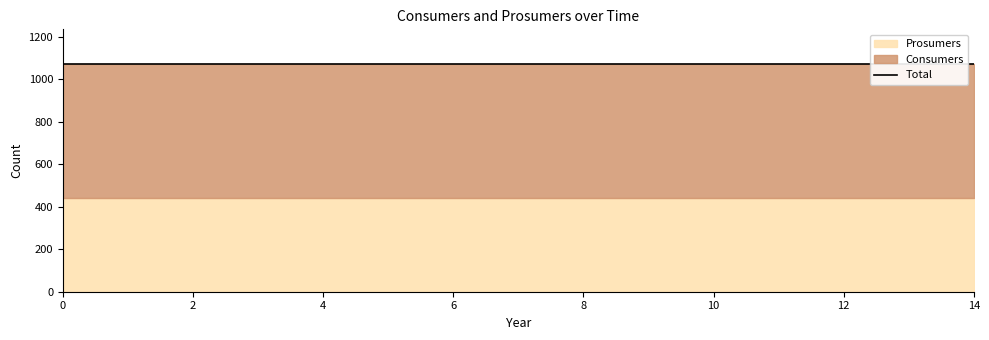

True or false: Consumers and Prosumers cross at least once.

False